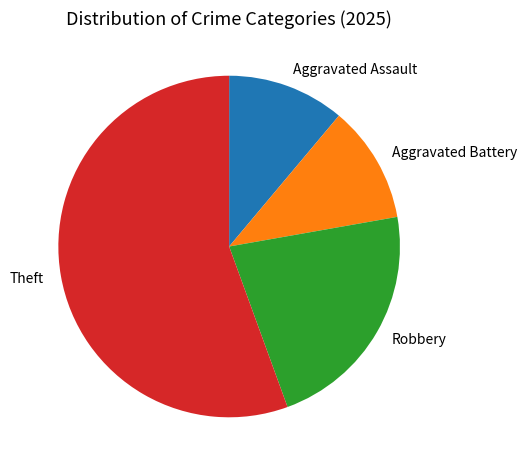

How many segments does this pie chart have?

4